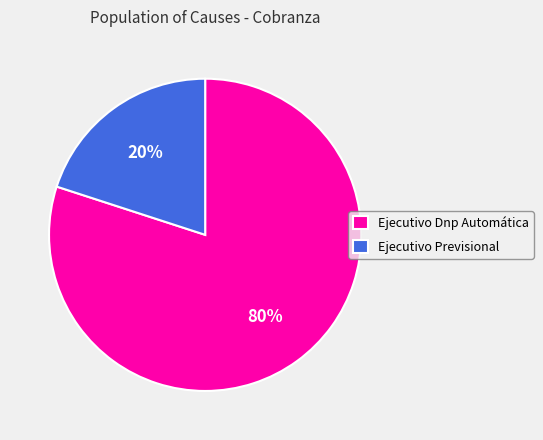

Which has a higher value, Ejecutivo Dnp Automática or Ejecutivo Previsional?

Ejecutivo Dnp Automática